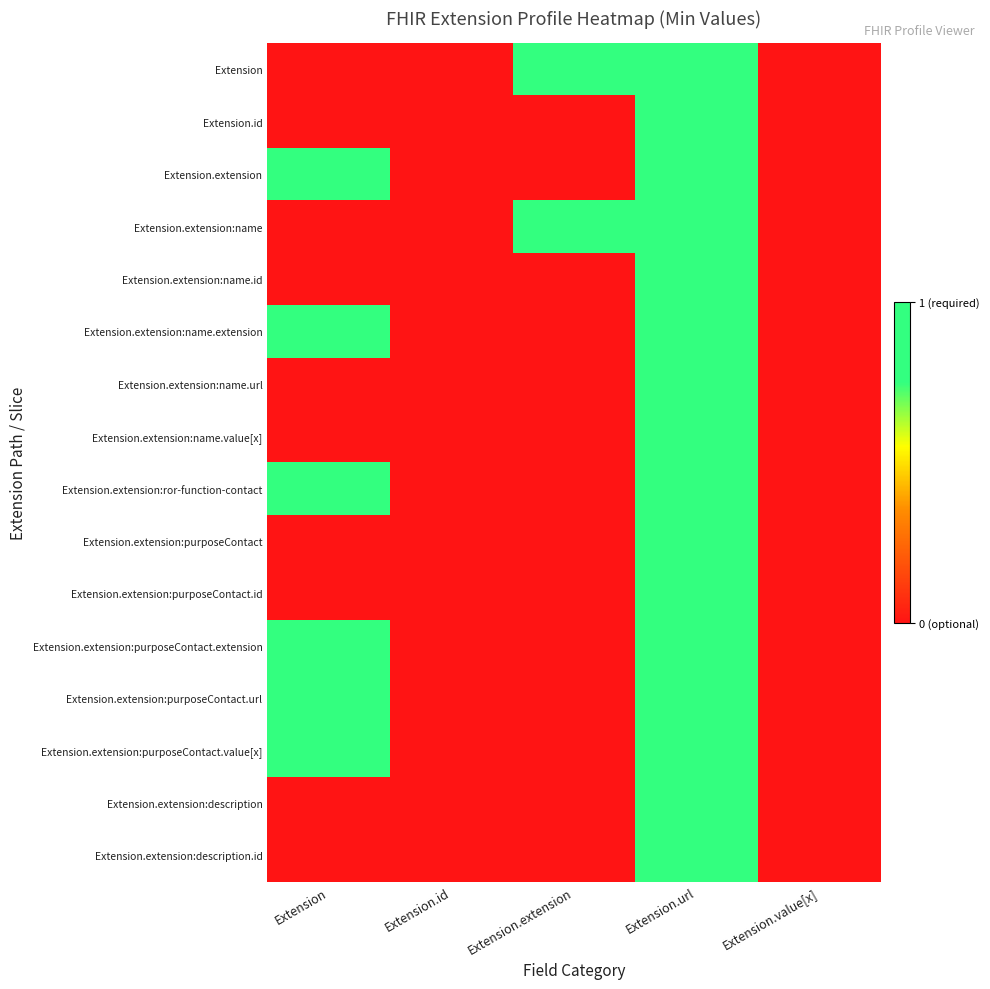

Which label corresponds to the smallest value in the chart?

Extension